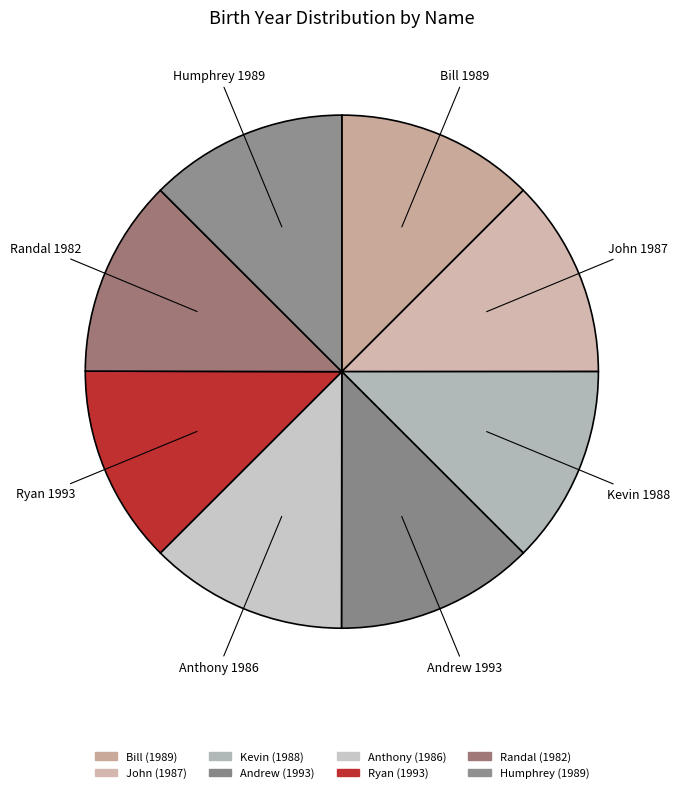

Is John the majority of the pie?

No